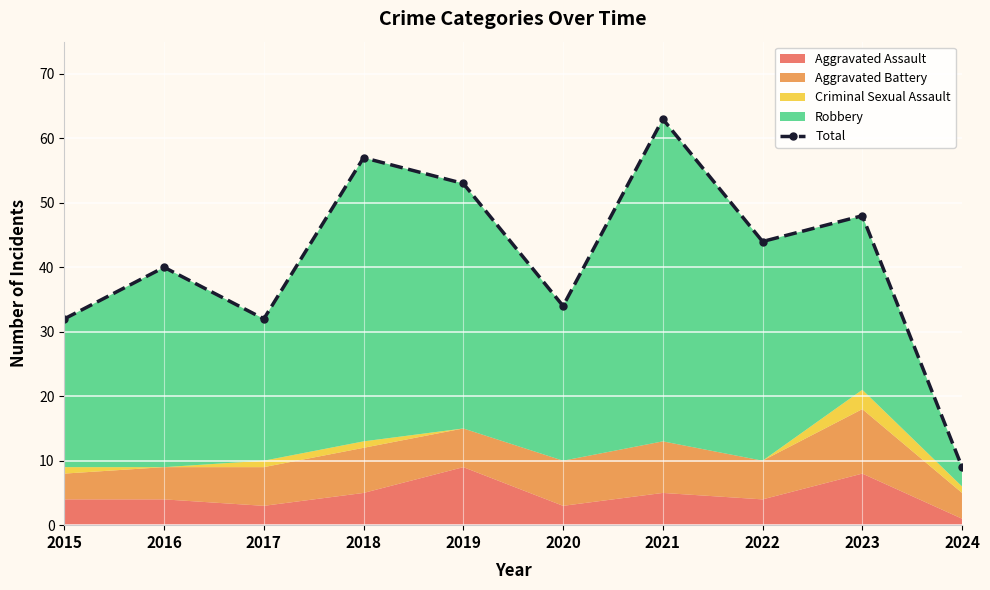

How many lines are shown in the chart?

1